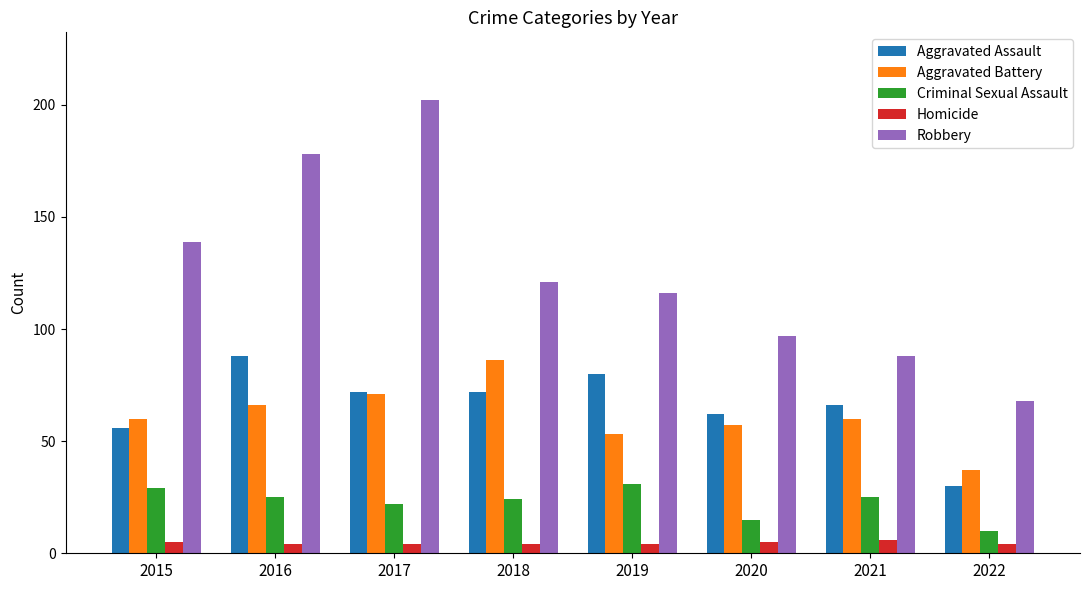

What are all the series names shown in the legend?

Aggravated Assault, Aggravated Battery, Criminal Sexual Assault, Homicide, Robbery